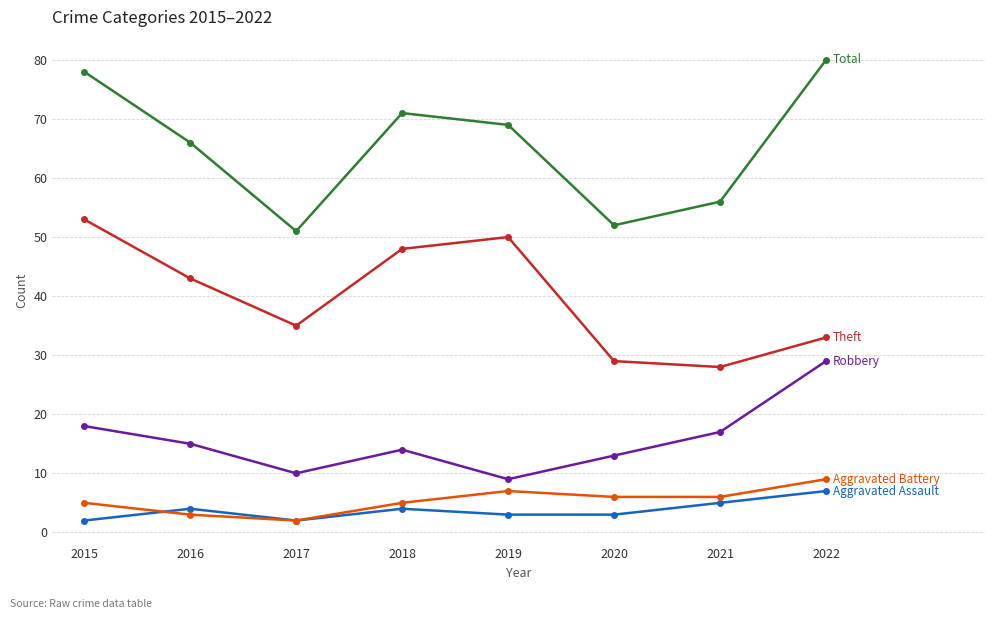

How many series are shown in this chart?

5